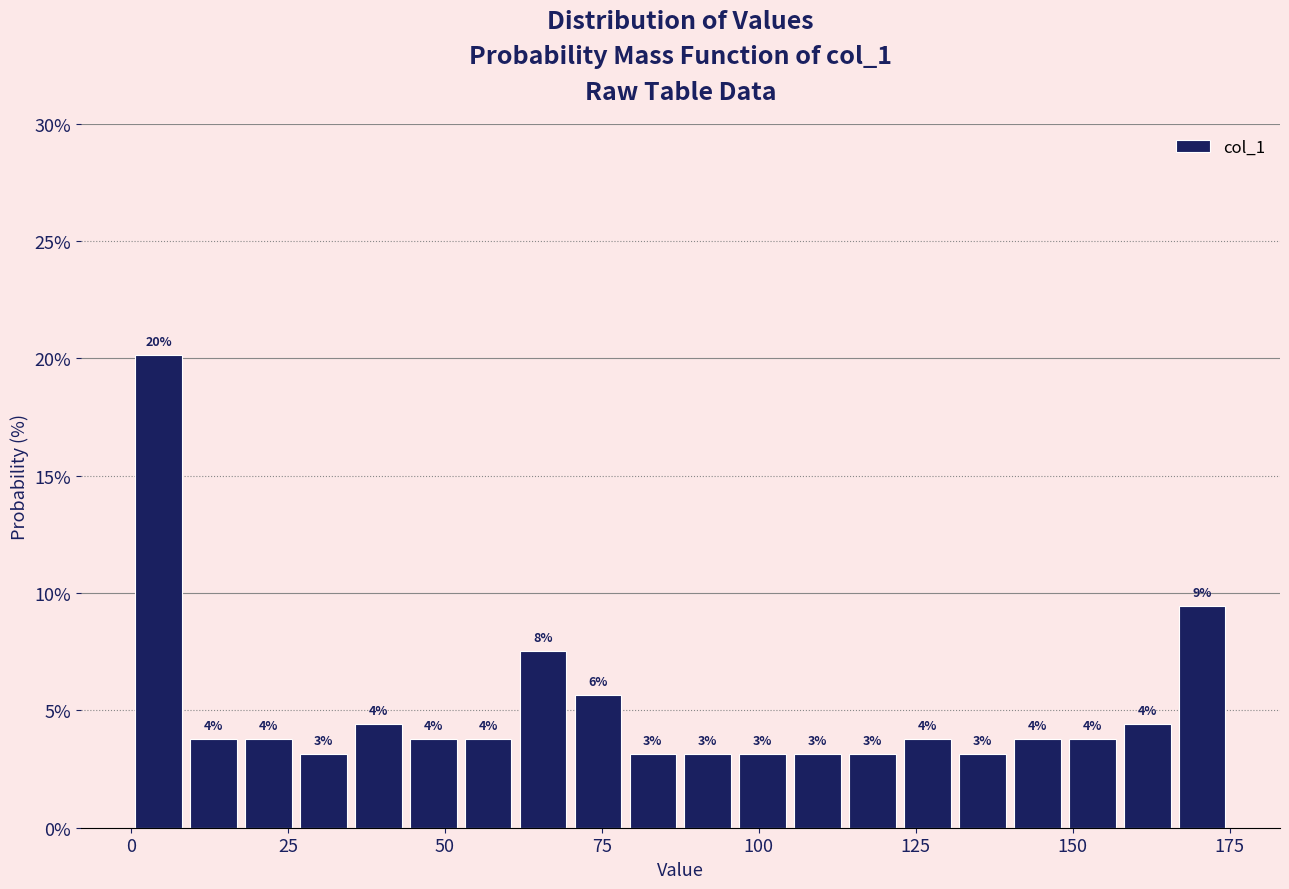

Around what value on the x-axis is the tallest bar? Give the approximate position of its centre, as read against the axis.

5